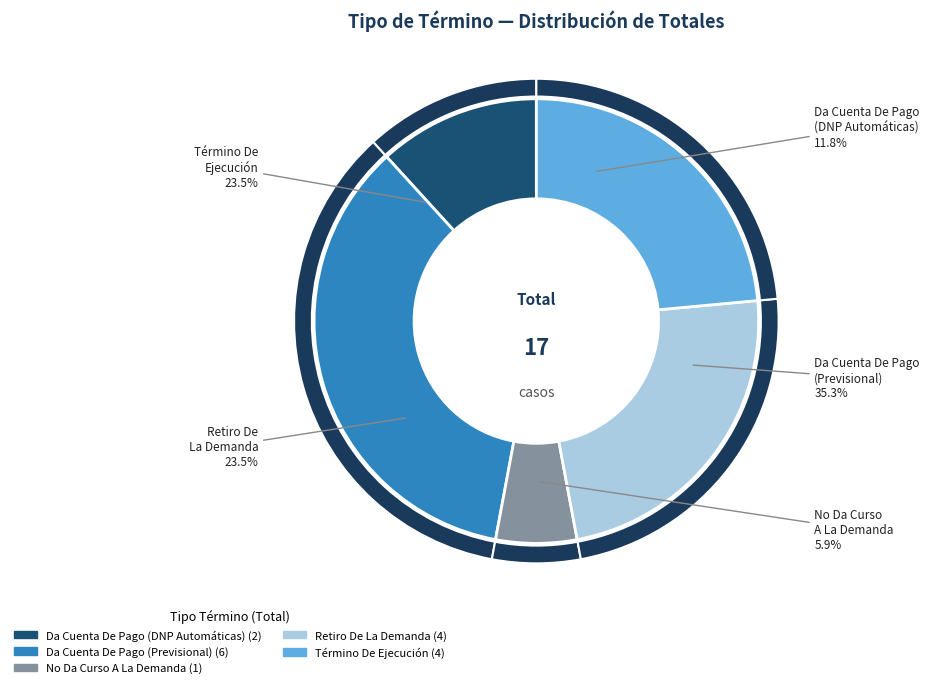

What percentage do Da Cuenta De Pago - Ejecutivo Dnp Automáticas and No Da Curso A La Demanda - Otros Títulos Ejecutivos together represent?

17.6%